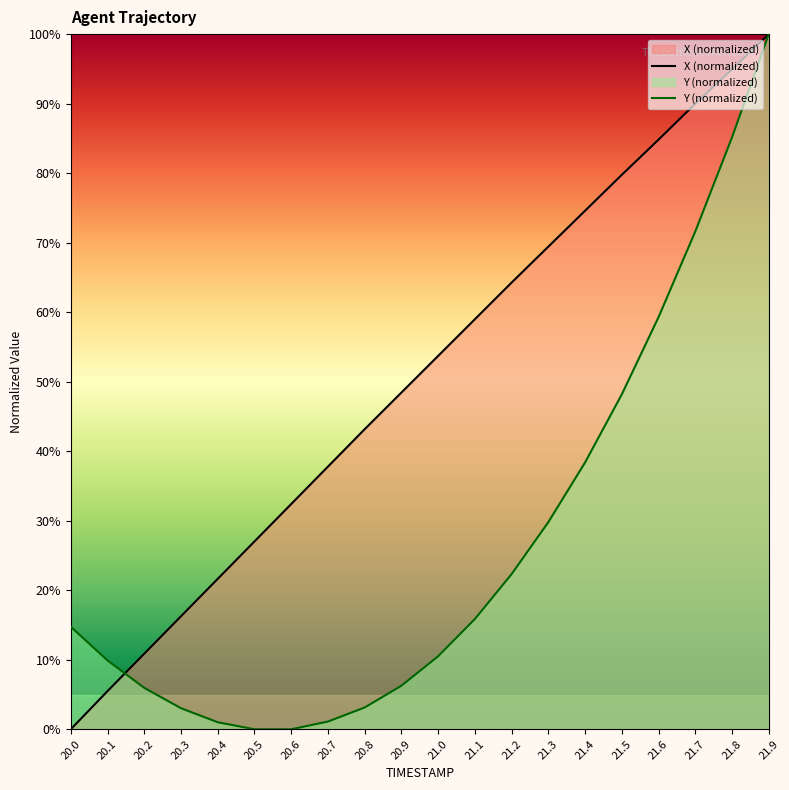

Which category has the lowest value across all series?

20.0